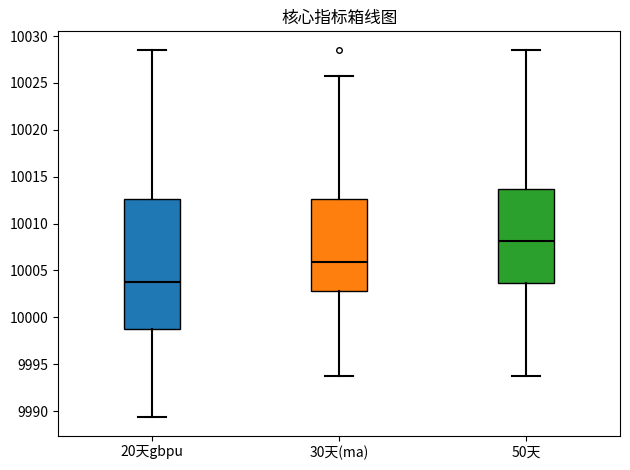

Comparing the boxes themselves (not the whiskers), which one is the tallest?

20天gbpu